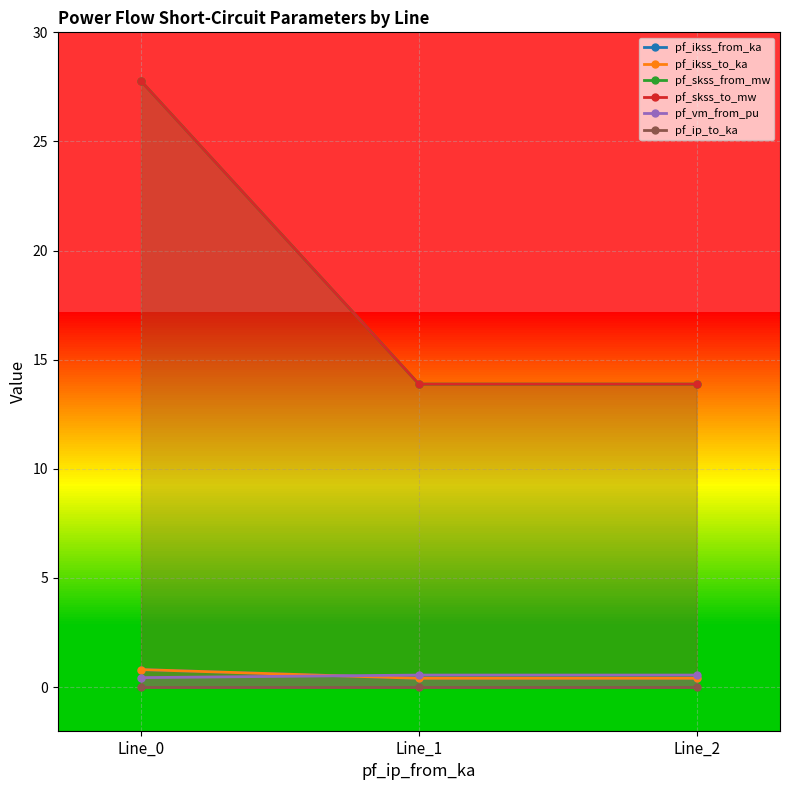

Is the value of pf_ikss_to_ka at Line_2 greater than the value of pf_skss_to_mw at Line_0?

No